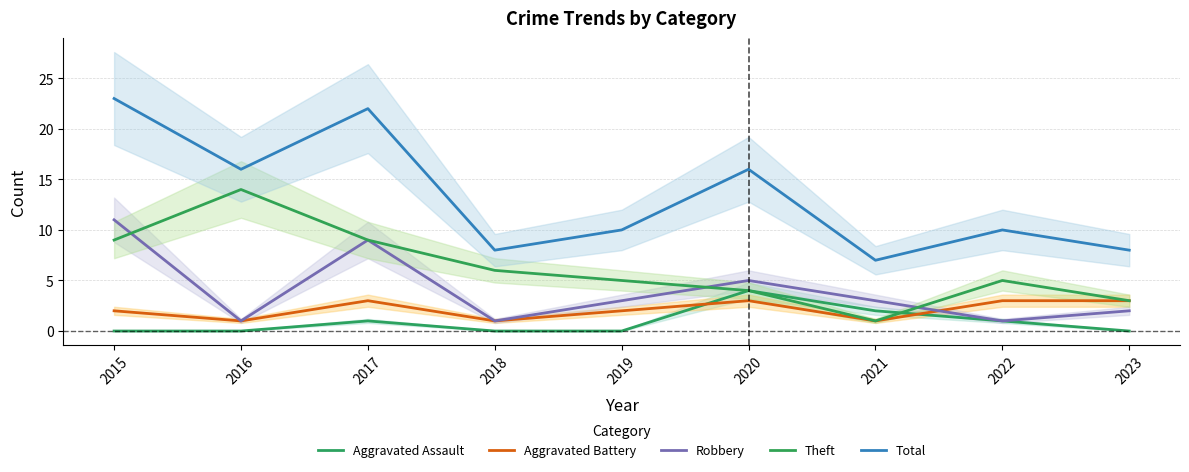

List the series in order of their peak value, highest first.

Total, Theft, Robbery, Aggravated Assault, Aggravated Battery